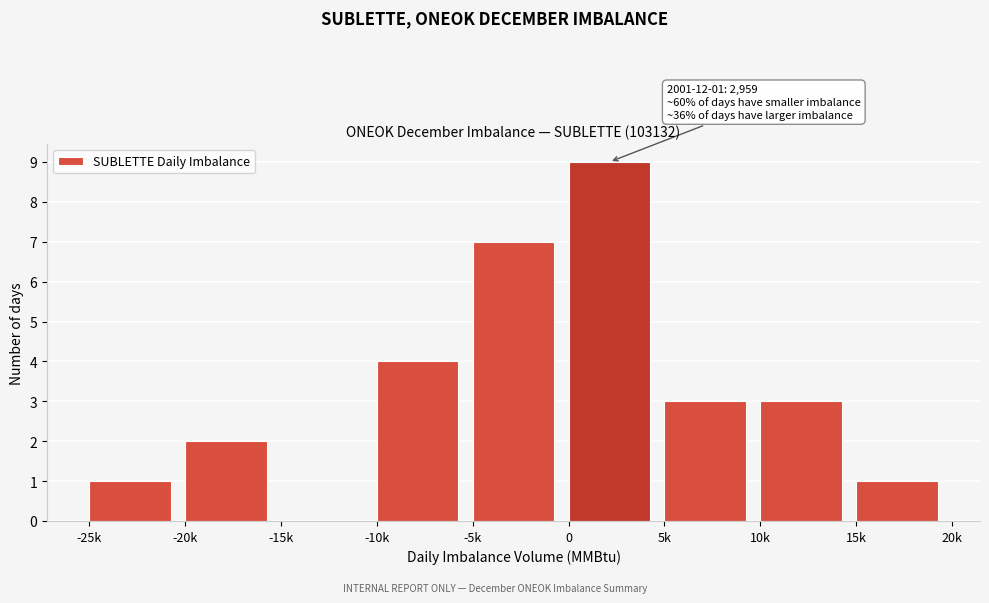

Reading left to right, transcribe all the data shown in this chart.

-25k=1	-20k=2	-15k=0	-10k=4	-5k=7	0=9	5k=3	10k=3	15k=1